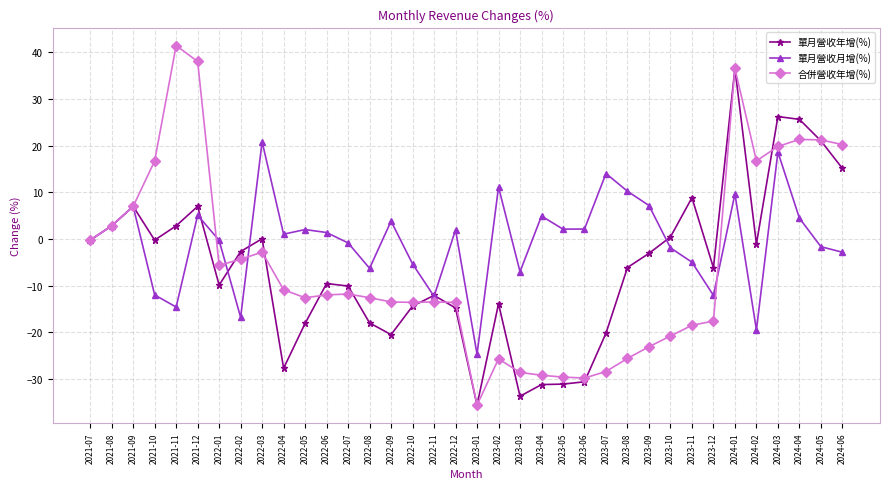

The 合併營收年增(%) series shows -13.5 at 2022-09. True or false?

True